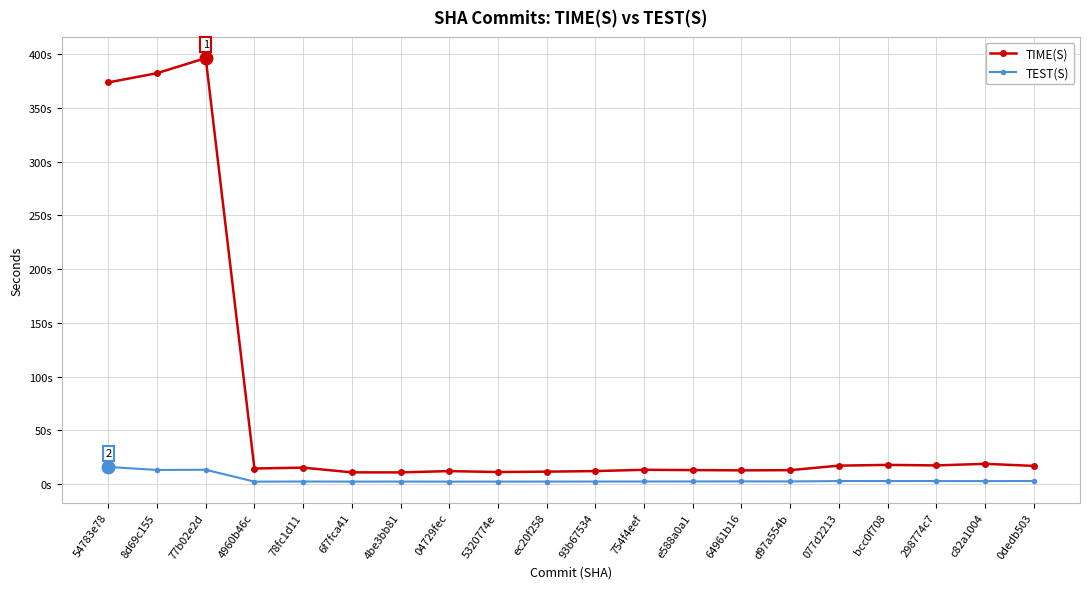

Which category has the highest value in the TEST(S) series?

54783e78